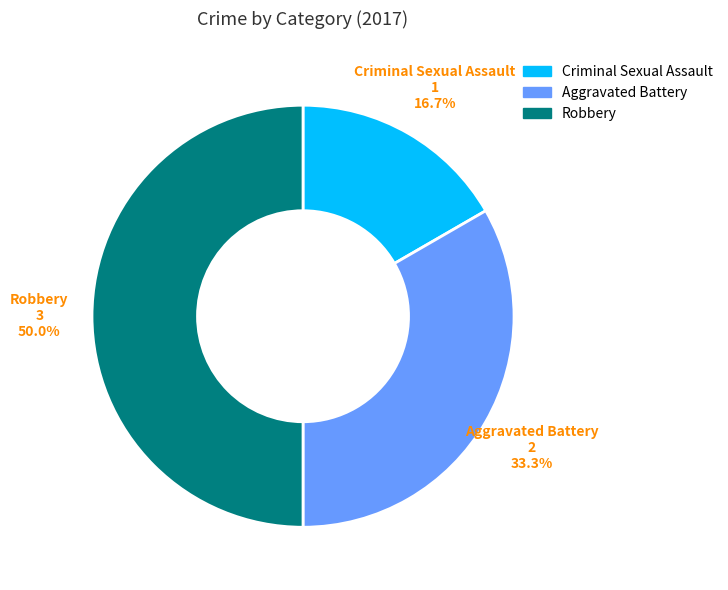

Does Criminal Sexual Assault account for over 50% of the chart?

No